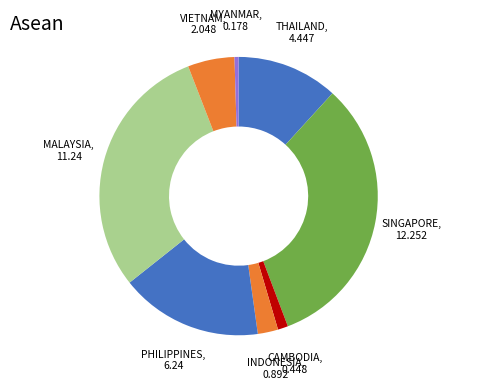

What is the largest slice in the pie chart?

SINGAPORE